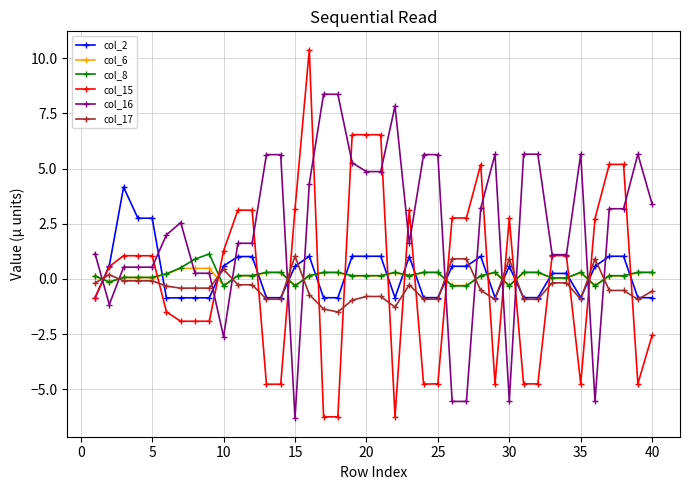

What is the minimum value shown in the chart?

-6.3